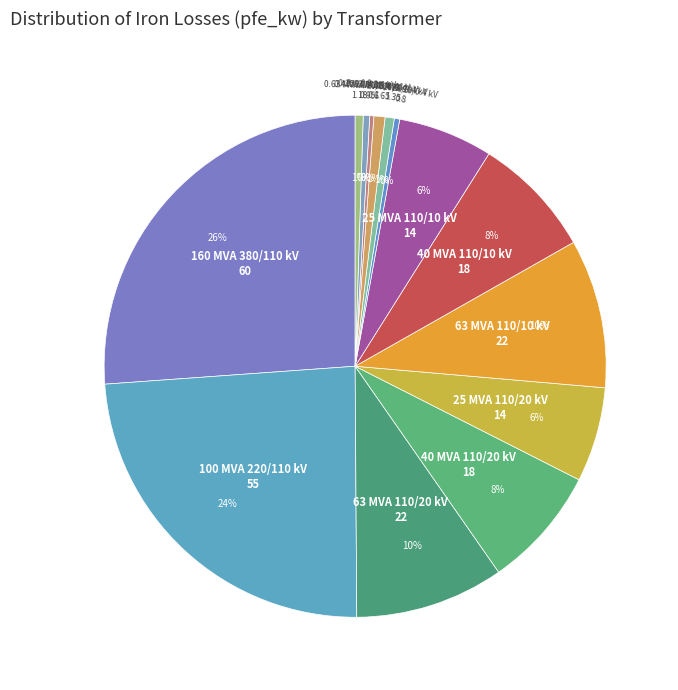

How many segments does this pie chart have?

14